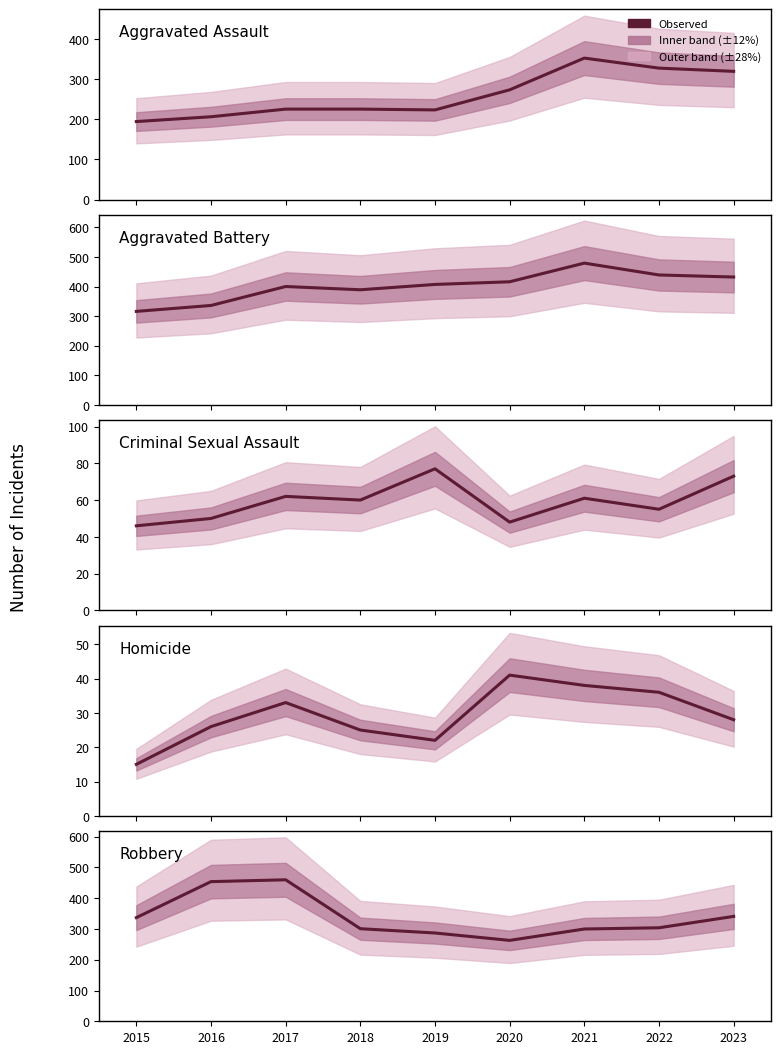

Where is the first local minimum for Aggravated Assault?

2019